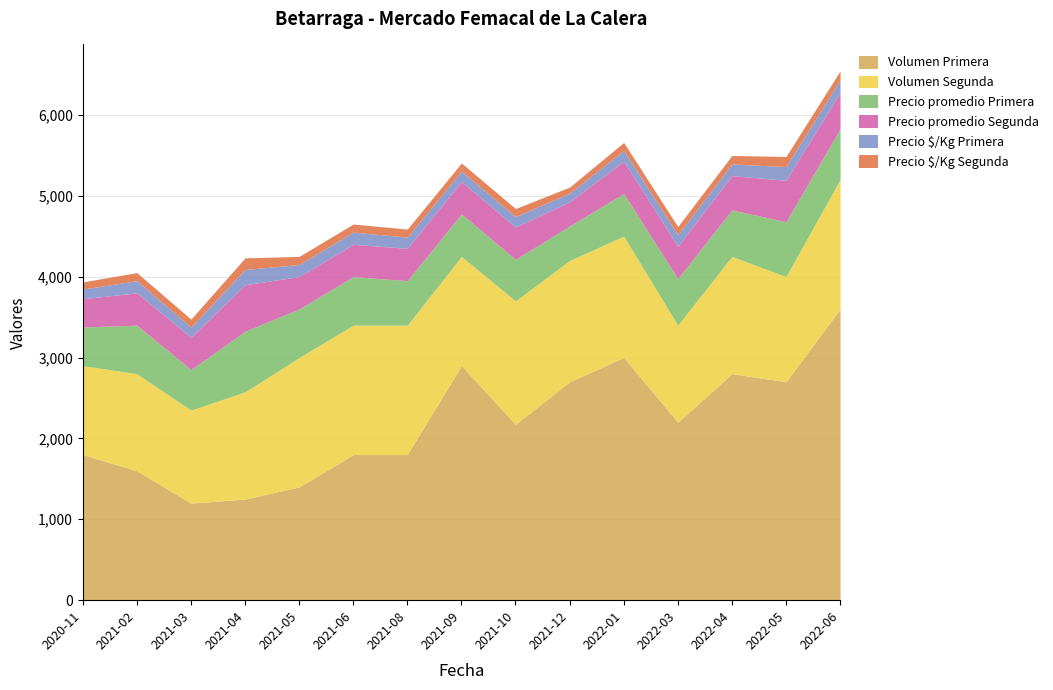

True or false: Precio $/Kg Segunda and Volumen Primera intersect in this chart.

False